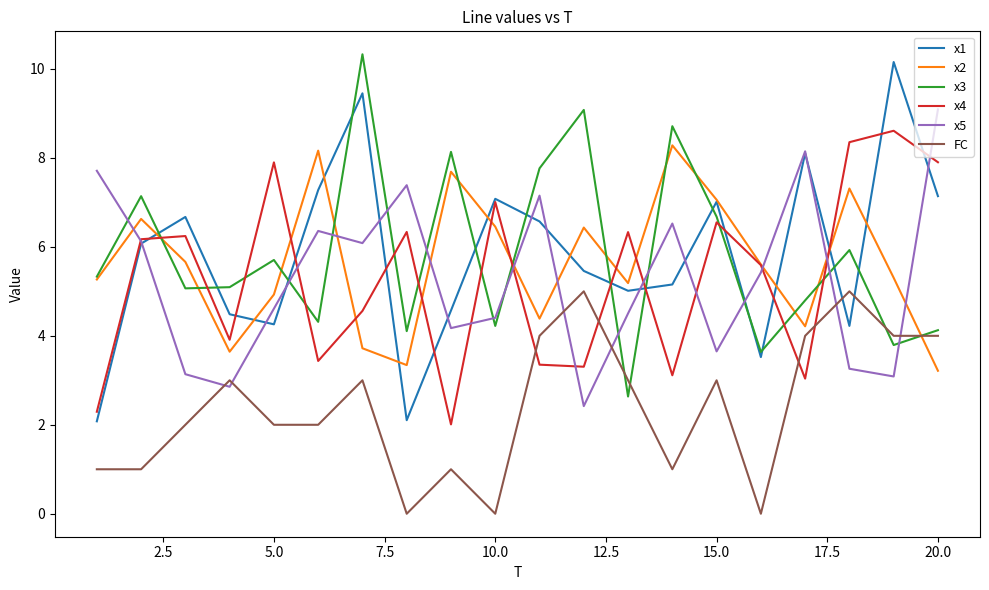

True or false: x3 and x1 cross at least once.

True